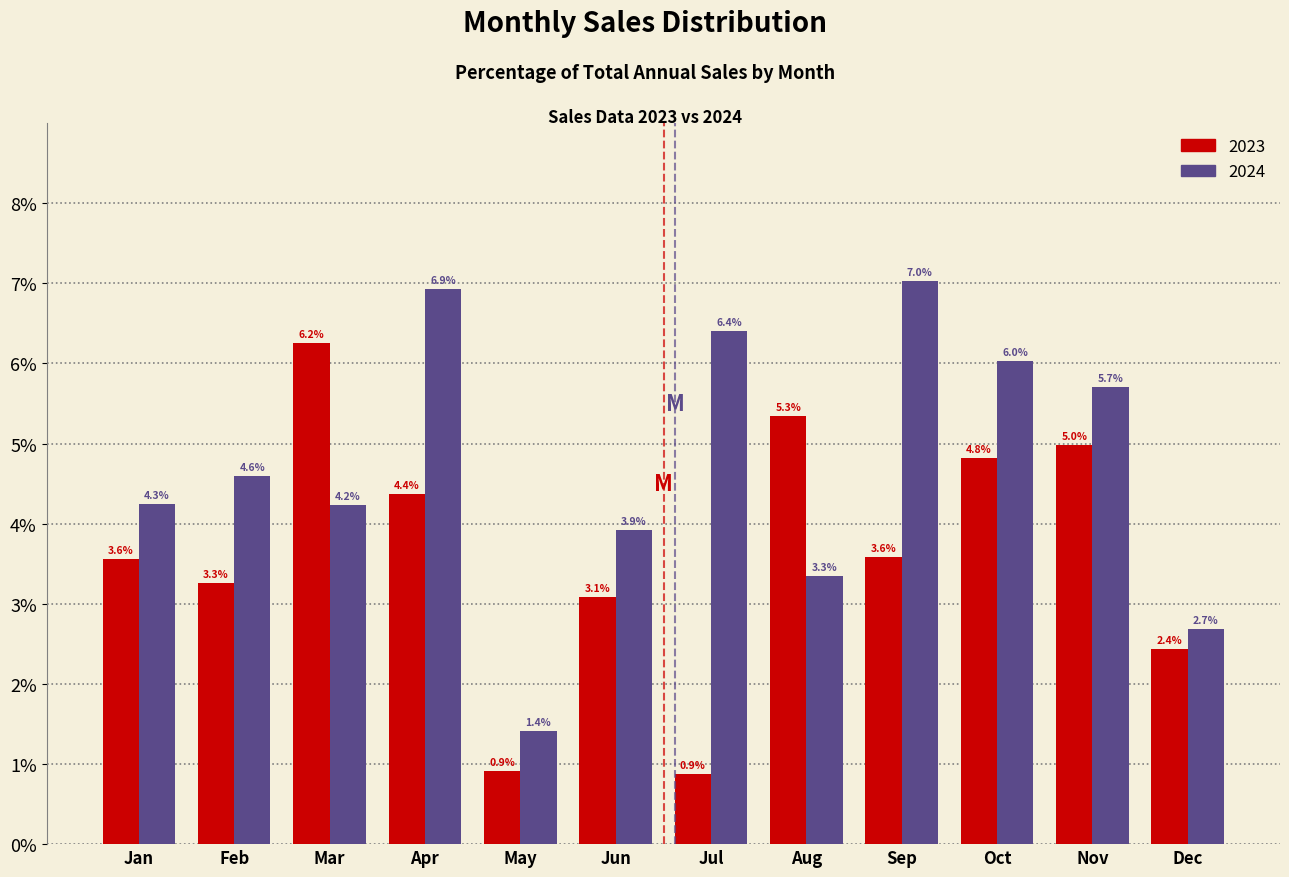

Reading left to right, transcribe all the data shown in this chart.

2023: Jan=3.6	Feb=3.3	Mar=6.2	Apr=4.4	May=0.9	Jun=3.1	Jul=0.9	Aug=5.3	Sep=3.6	Oct=4.8	Nov=5.0	Dec=2.4
2024: Jan=4.3	Feb=4.6	Mar=4.2	Apr=6.9	May=1.4	Jun=3.9	Jul=6.4	Aug=3.3	Sep=7.0	Oct=6.0	Nov=5.7	Dec=2.7